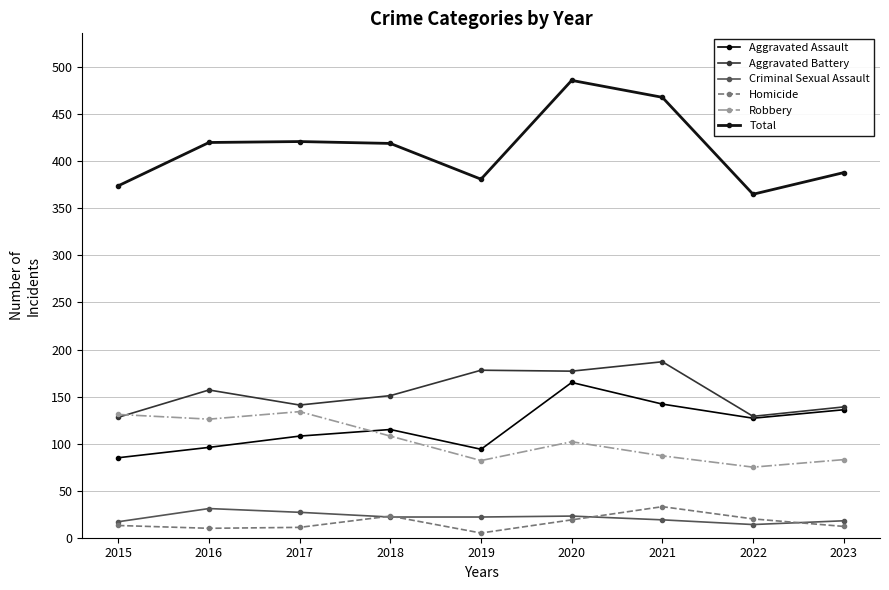

Which series has the widest spread of values?

Total